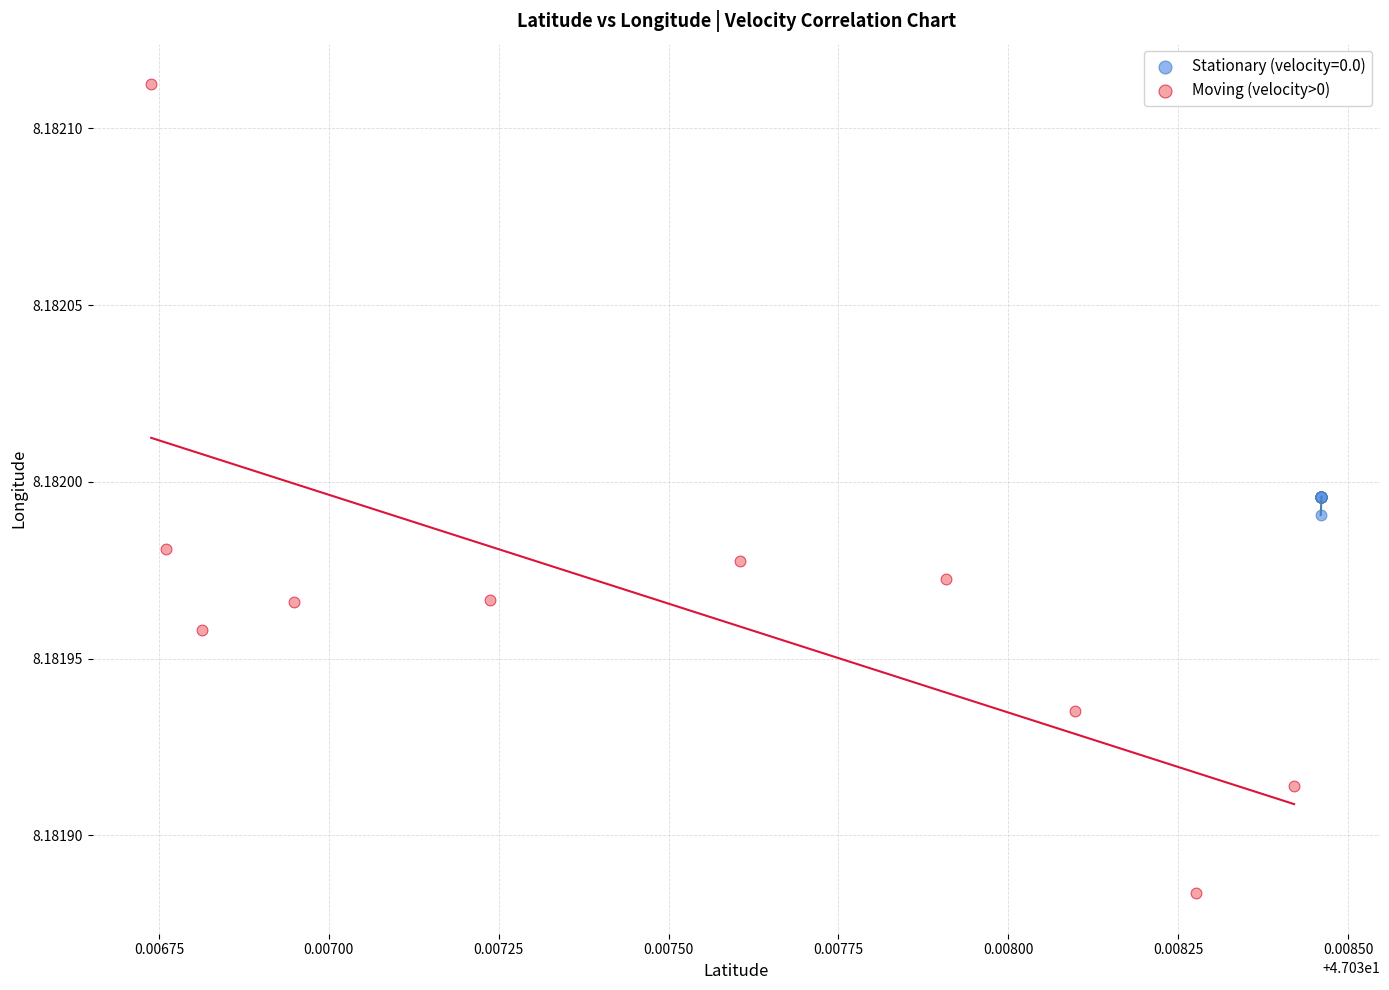

Which series has the largest Y range (max minus min)?

Moving (velocity>0)